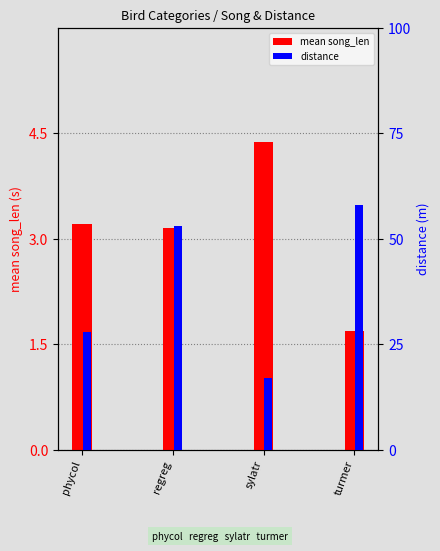

What is the average value of the distance series?

39.0